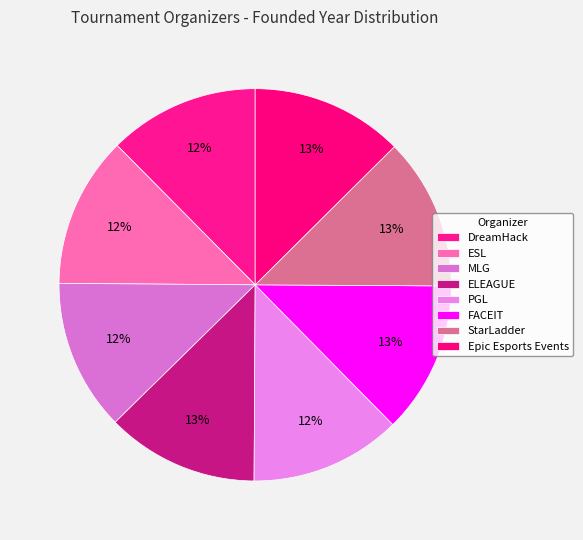

True or false: ELEAGUE accounts for 13% of the total.

True